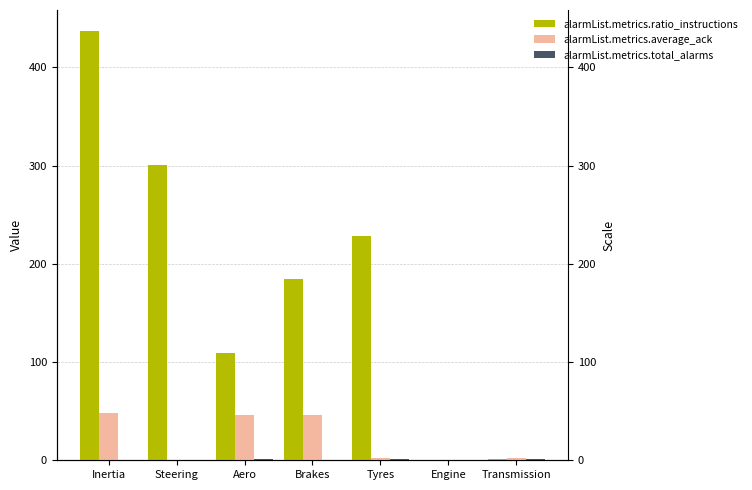

How many groups of bars are there?

7